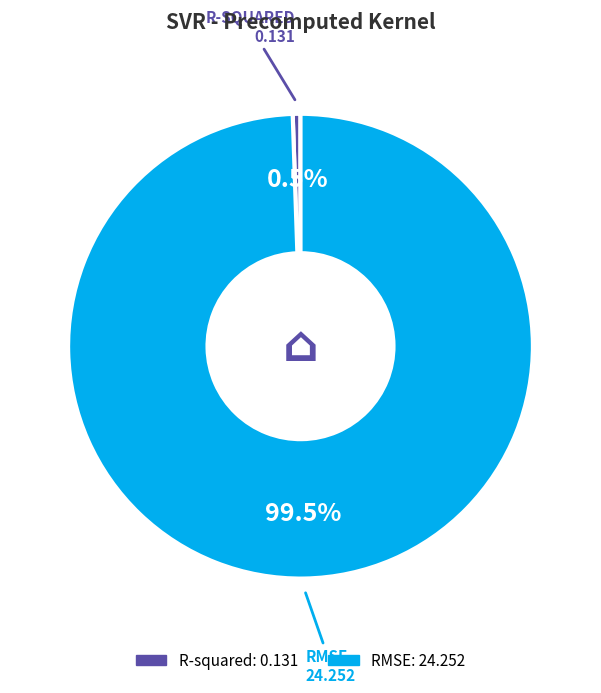

Does R-squared represent more than half of the total?

No